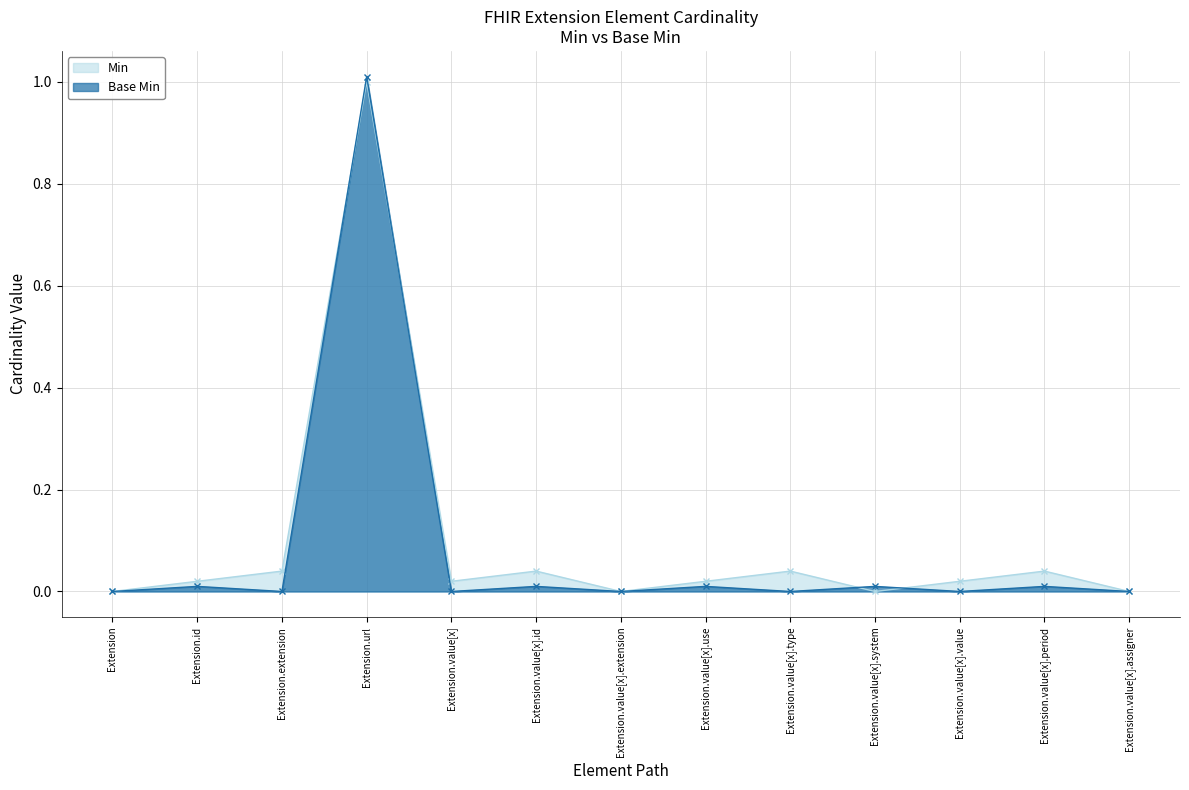

Reading left to right, extract all data points from this chart.

Min: Extension=0.0	Extension.id=0.0	Extension.extension=0.0	Extension.url=1.0	Extension.value[x]=0.0	Extension.value[x].id=0.0	Extension.value[x].extension=0.0	Extension.value[x].use=0.0	Extension.value[x].type=0.0	Extension.value[x].system=0.0	Extension.value[x].value=0.0	Extension.value[x].period=0.0	Extension.value[x].assigner=0.0
Base Min: Extension=0.0	Extension.id=0.0	Extension.extension=0.0	Extension.url=1.0	Extension.value[x]=0.0	Extension.value[x].id=0.0	Extension.value[x].extension=0.0	Extension.value[x].use=0.0	Extension.value[x].type=0.0	Extension.value[x].system=0.0	Extension.value[x].value=0.0	Extension.value[x].period=0.0	Extension.value[x].assigner=0.0